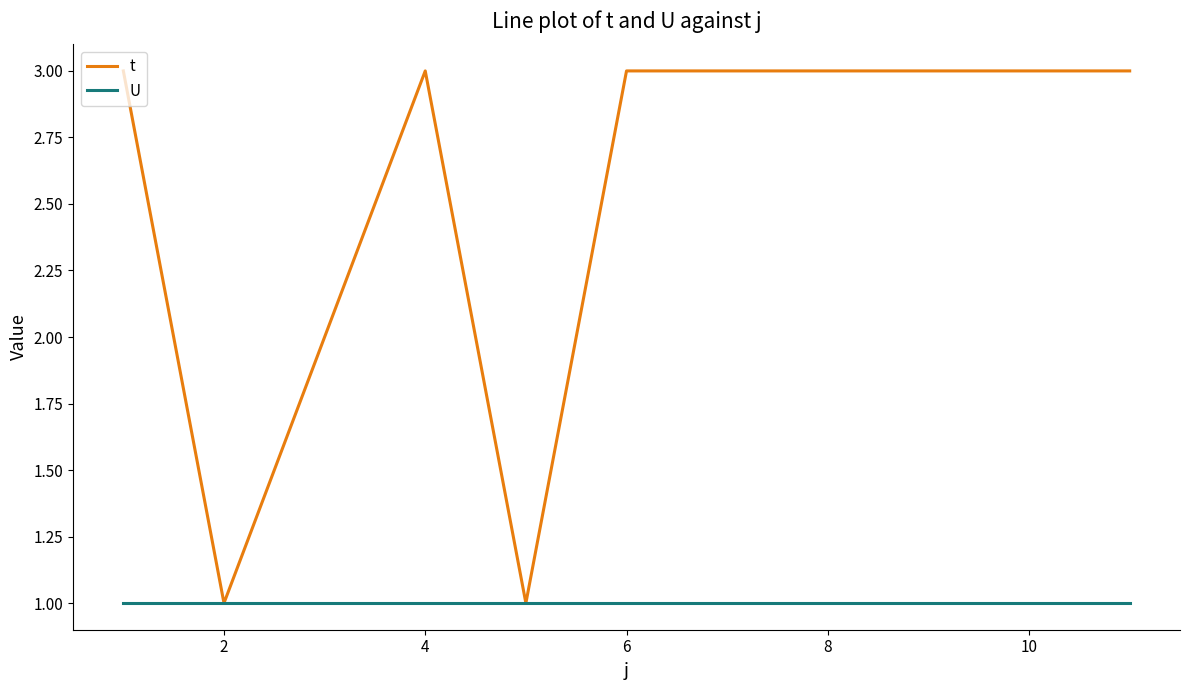

List the series in order of their overall mean, highest first.

t, U